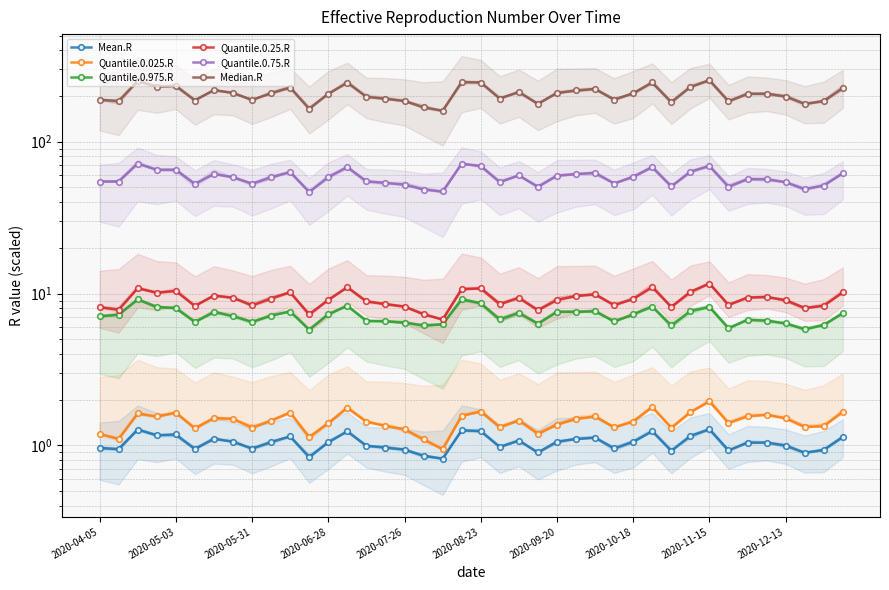

What is the highest value of the Quantile.0.025.R series?

1.9